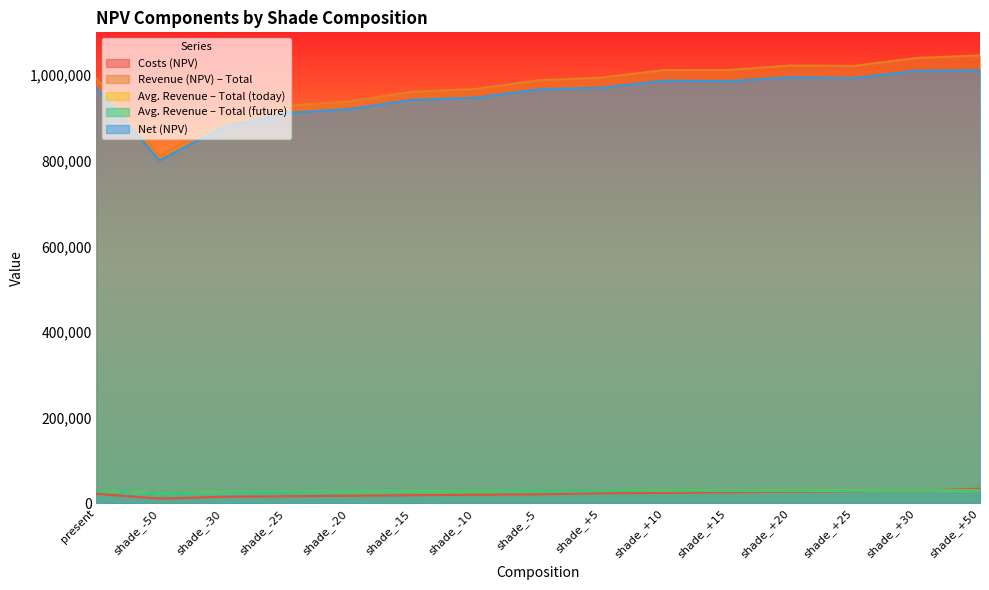

List the series in order of their peak value, highest first.

Revenue (NPV) – Total, Net (NPV), Costs (NPV), Avg. Revenue – Total (today), Avg. Revenue – Total (future)